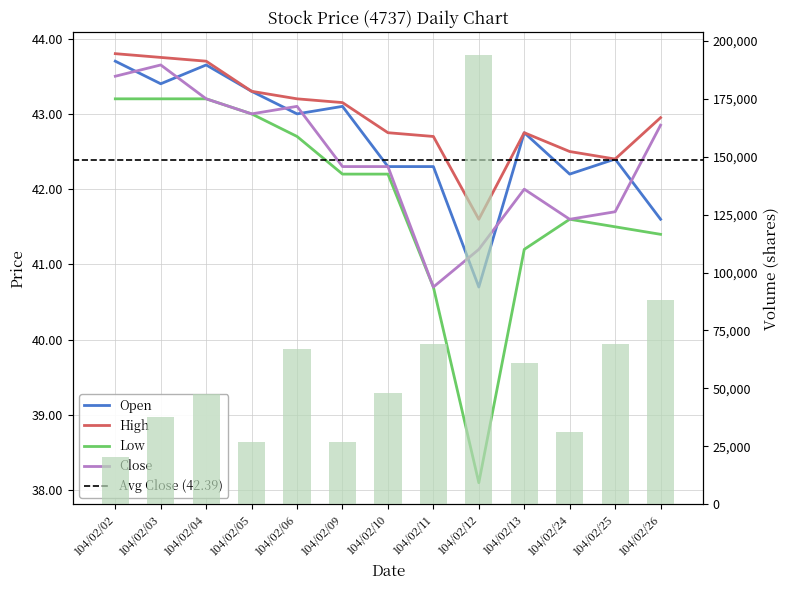

How many values in the Close series exceed 42?

8